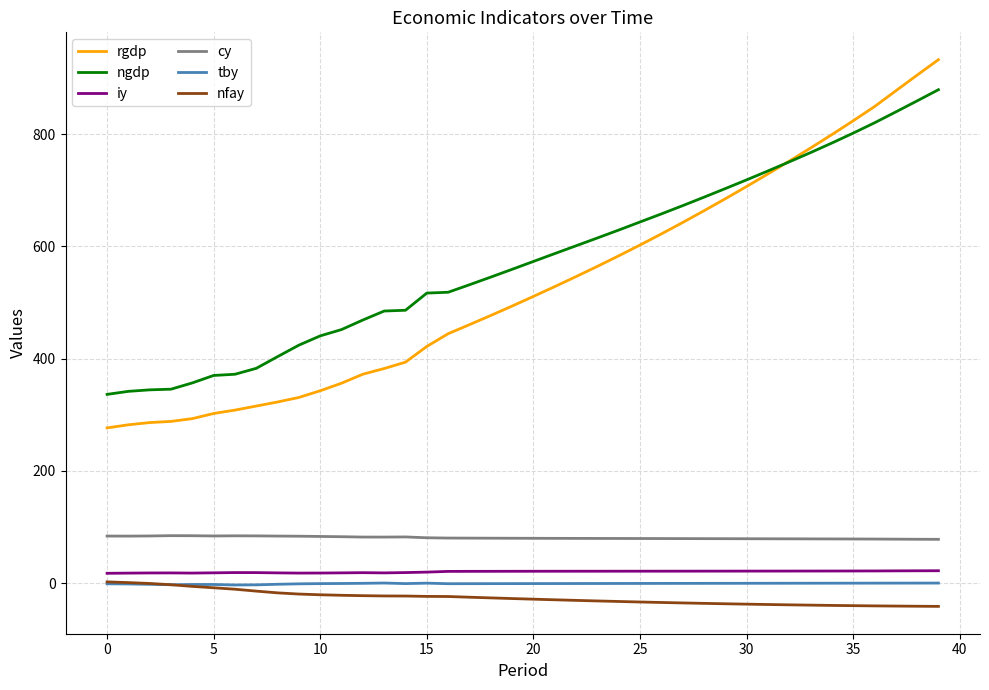

Which series has the largest range (max minus min)?

rgdp